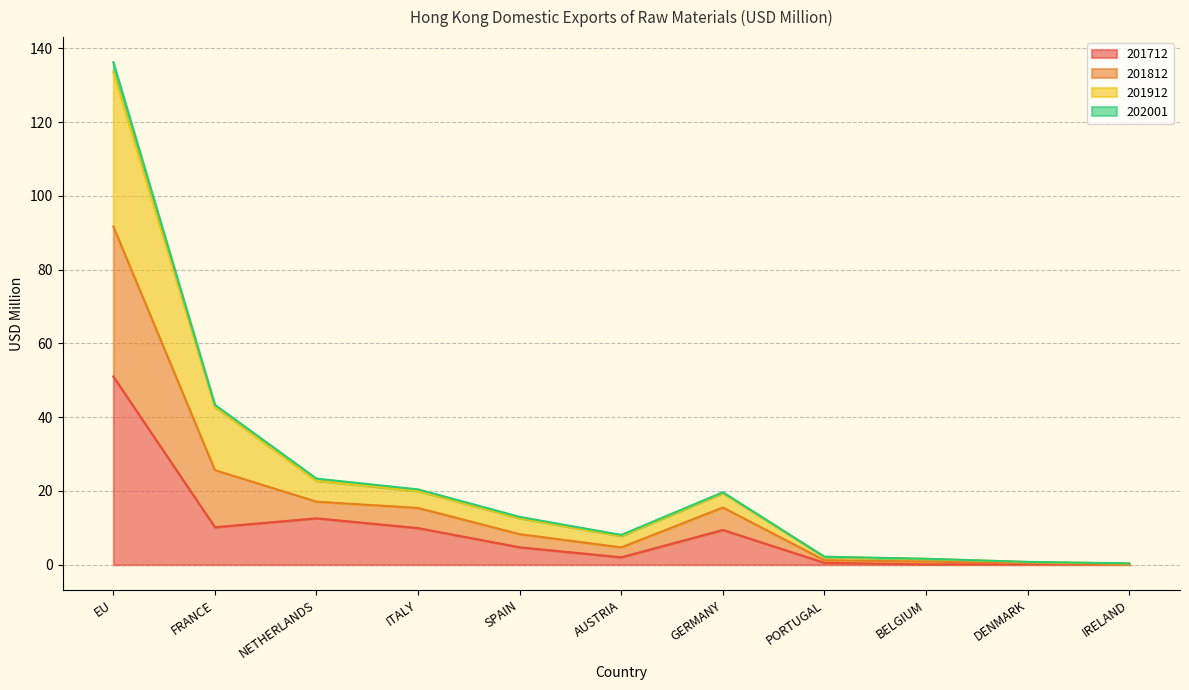

Is it true that 201712 equals 10.2 at FRANCE?

True